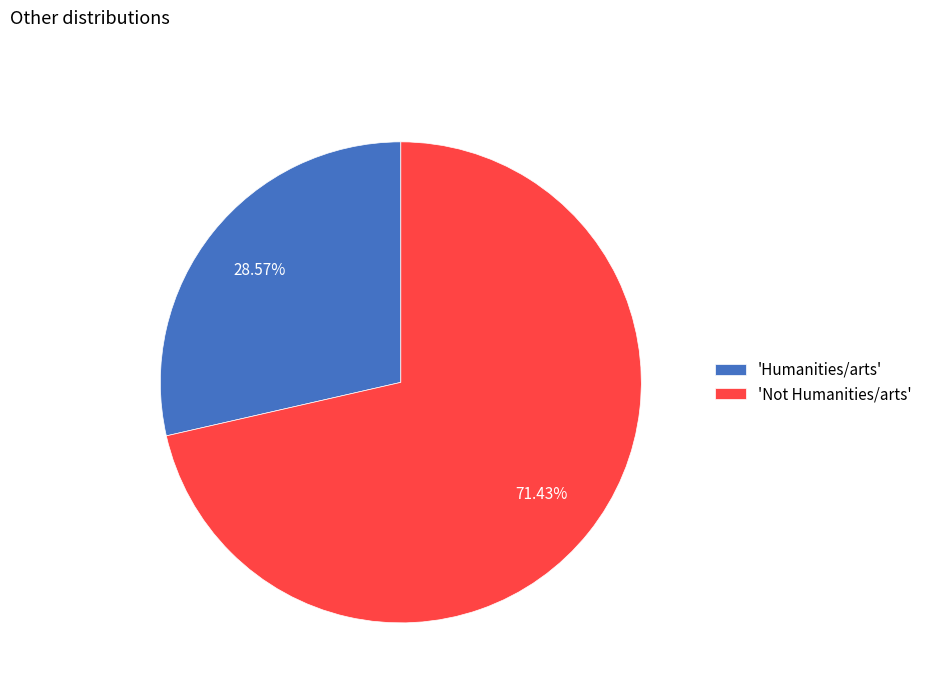

How many slices are in this pie chart?

2